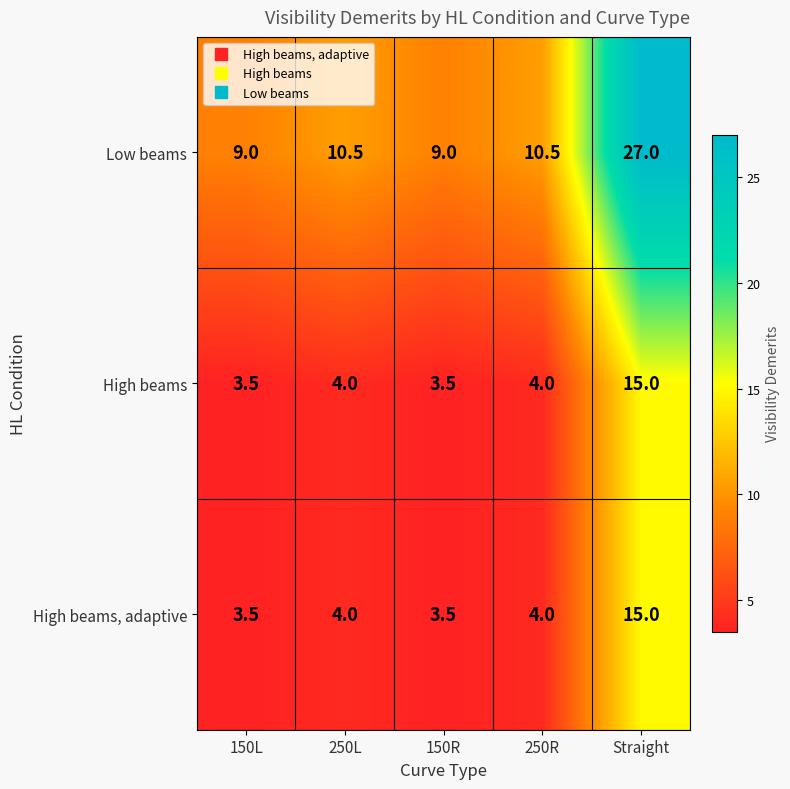

True or false: High beams, adaptive has a value of 6.5 at 250R.

False